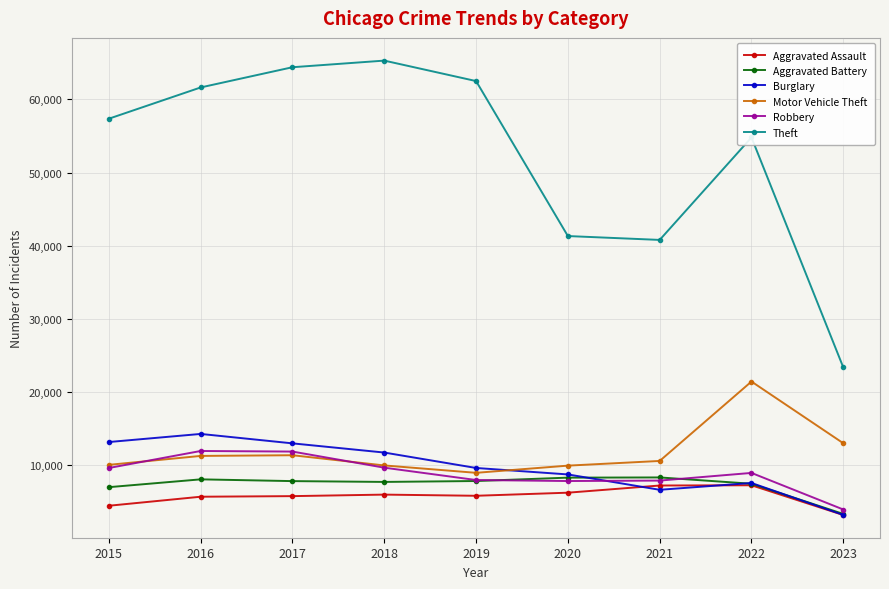

Which category has the highest value in the Theft series?

2018